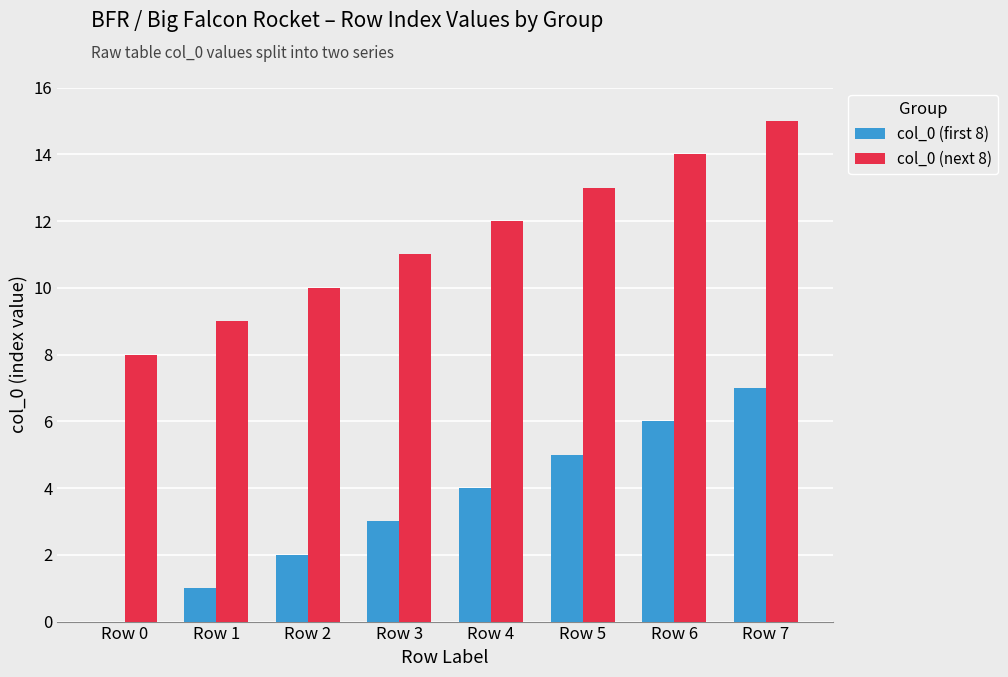

True or false: col_0 (next 8) has a value of 15 at Row 7.

True